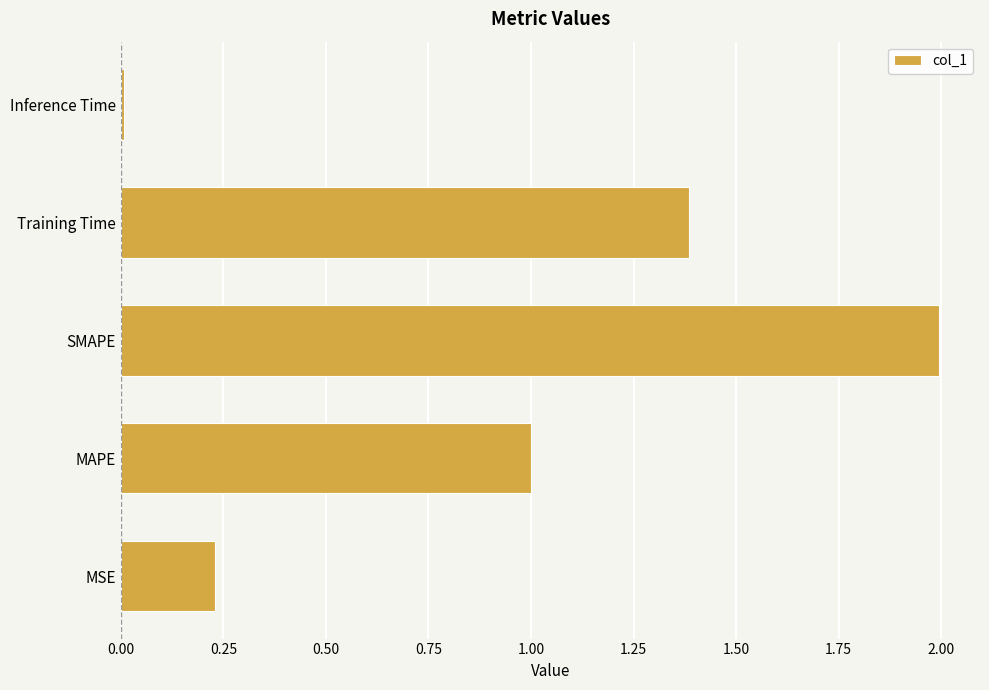

Rank the categories by value from lowest to highest.

Inference Time, MSE, MAPE, Training Time, SMAPE